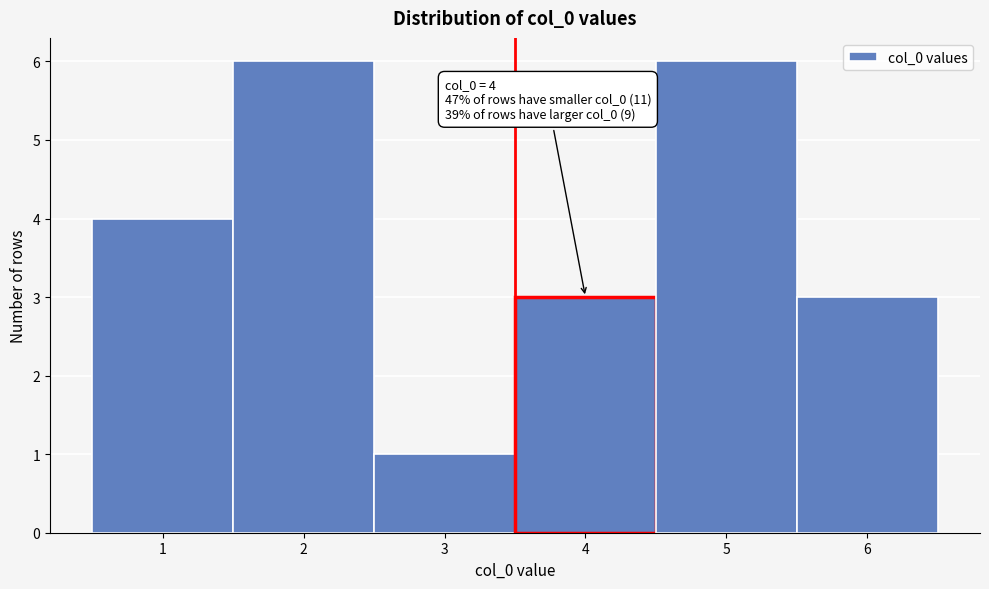

Reading left to right, transcribe all the data shown in this chart.

1=4	2=6	3=1	4=3	5=6	6=3